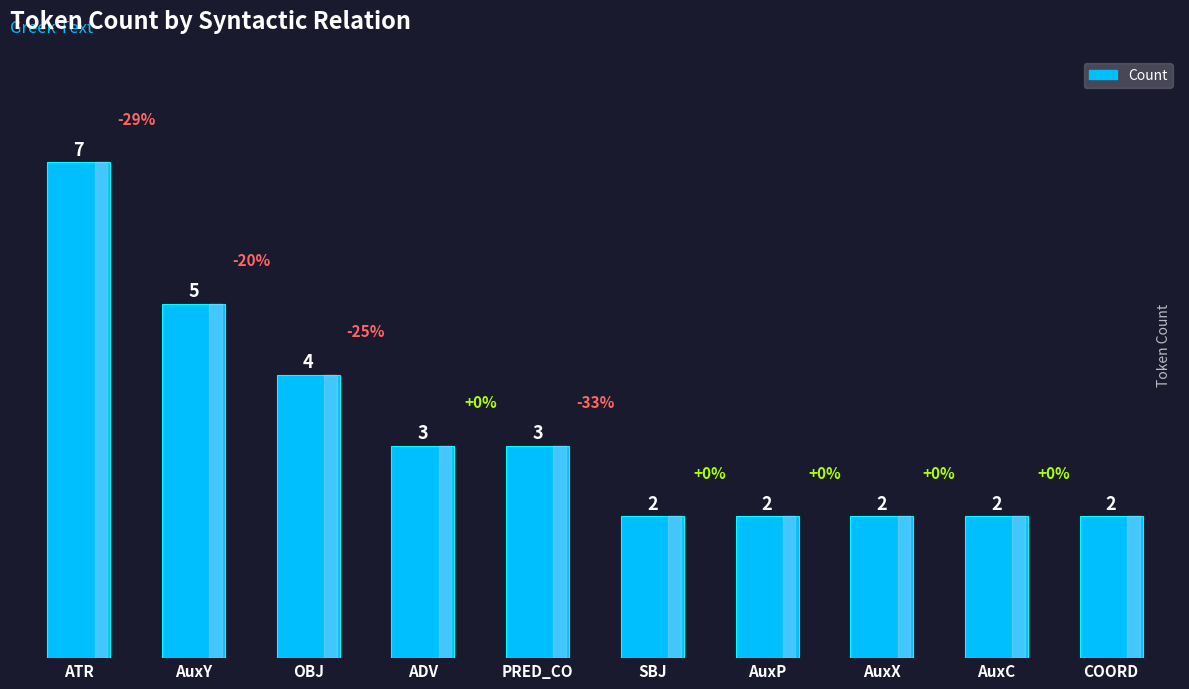

How many values are between 2 and 4?

8